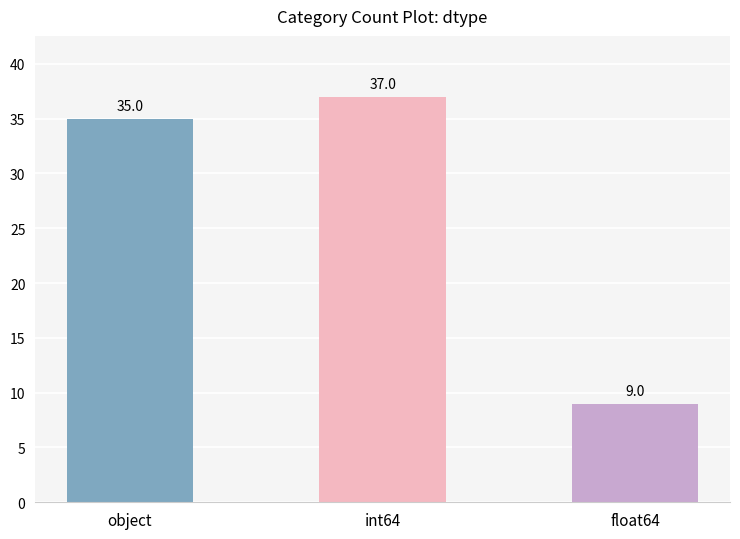

What is the minimum value shown in the chart?

9